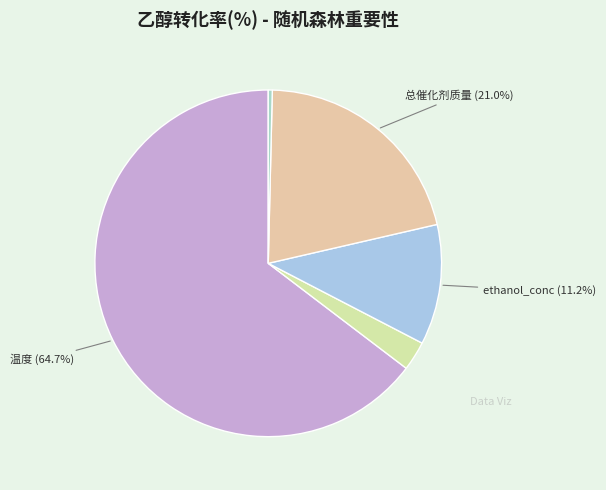

How many segments does this pie chart have?

5